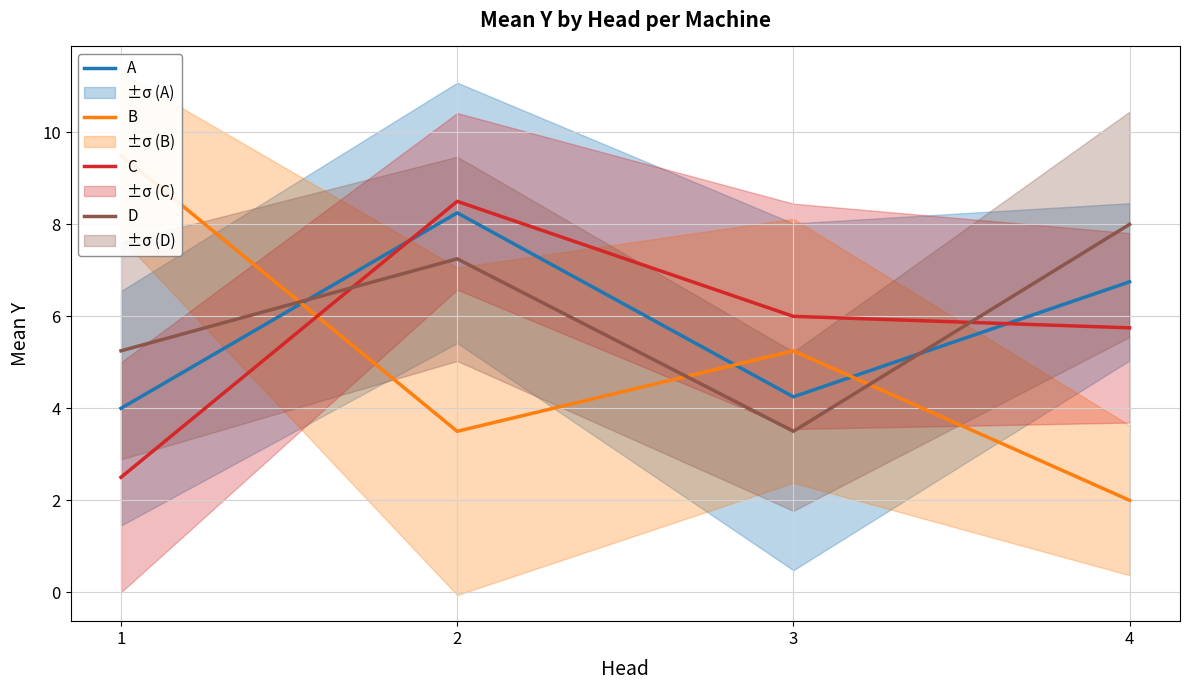

How many lines are shown in the chart?

4